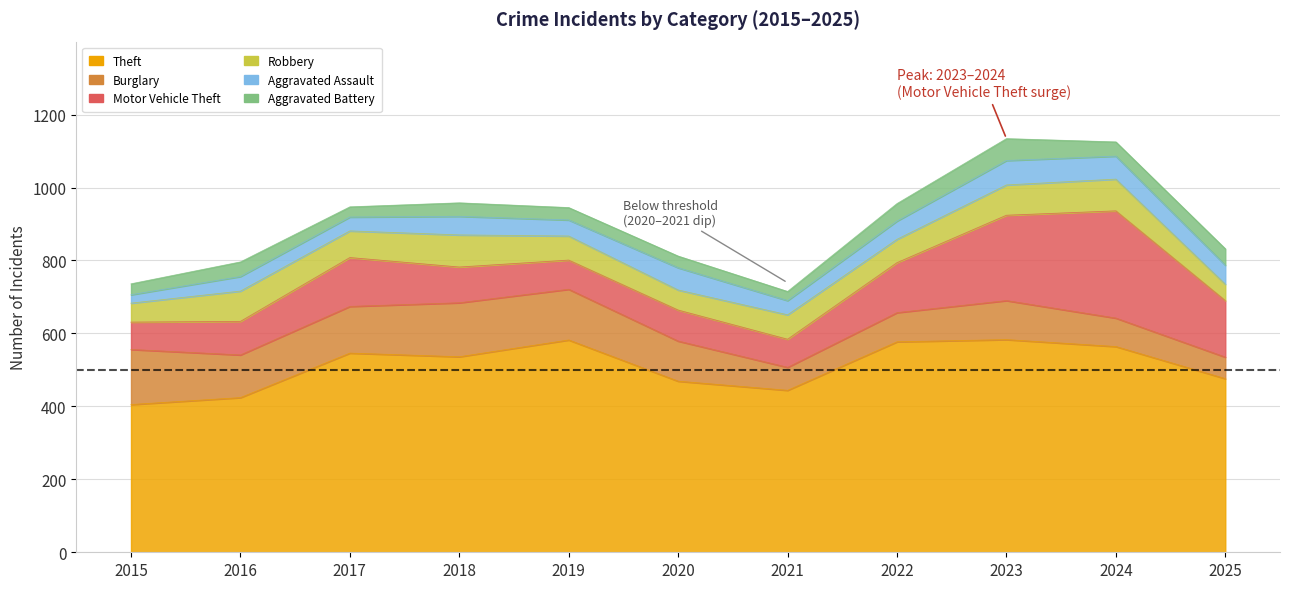

What is the value of the Robbery point at the 6th from the left?

55